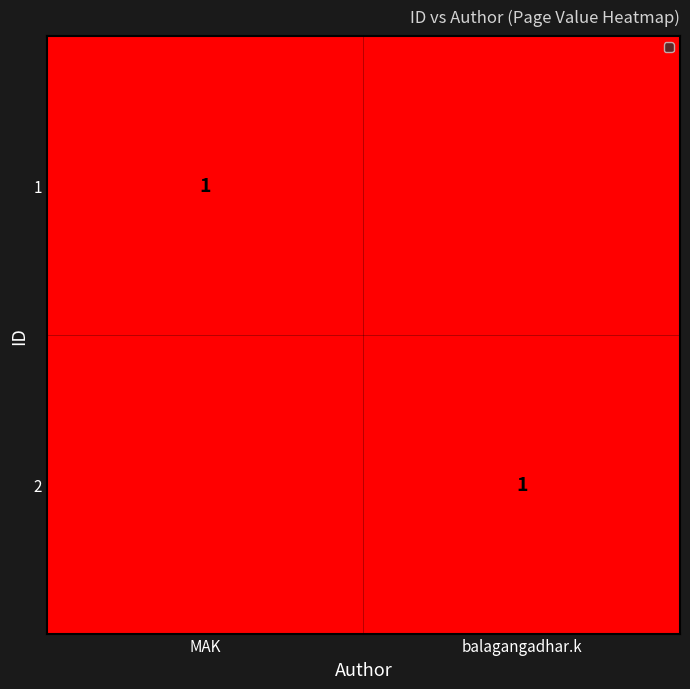

Is it true that 1 equals 1 at MAK?

True